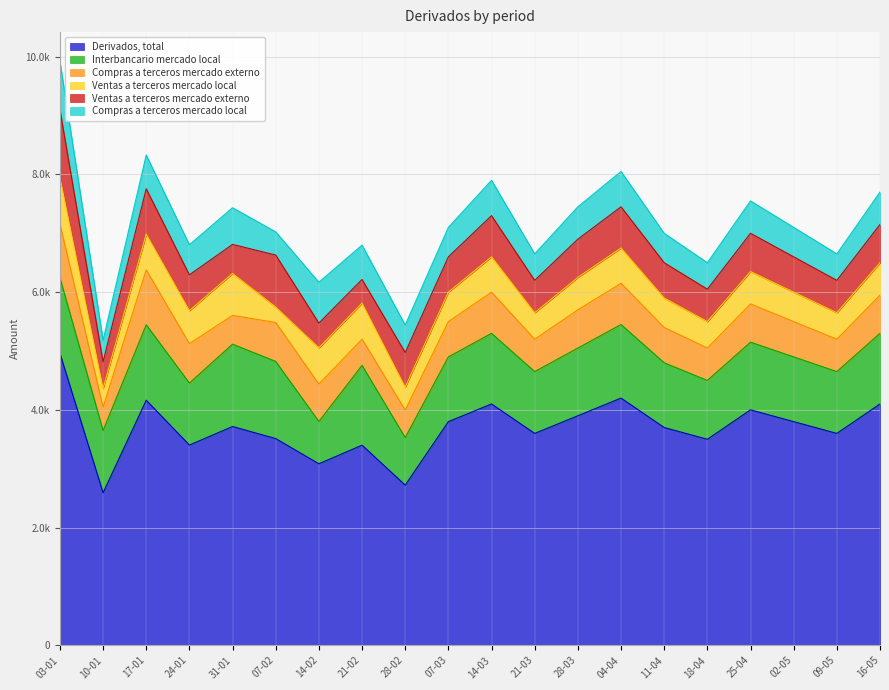

At which category does the chart reach its peak across all series?

03-01